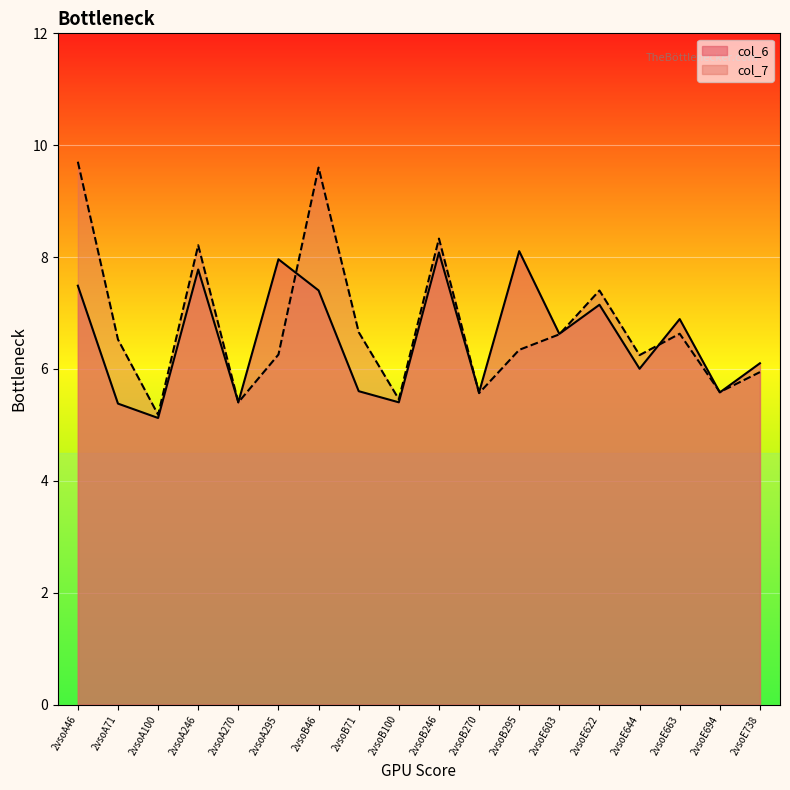

Does the chart display data point markers on the line(s)?

No